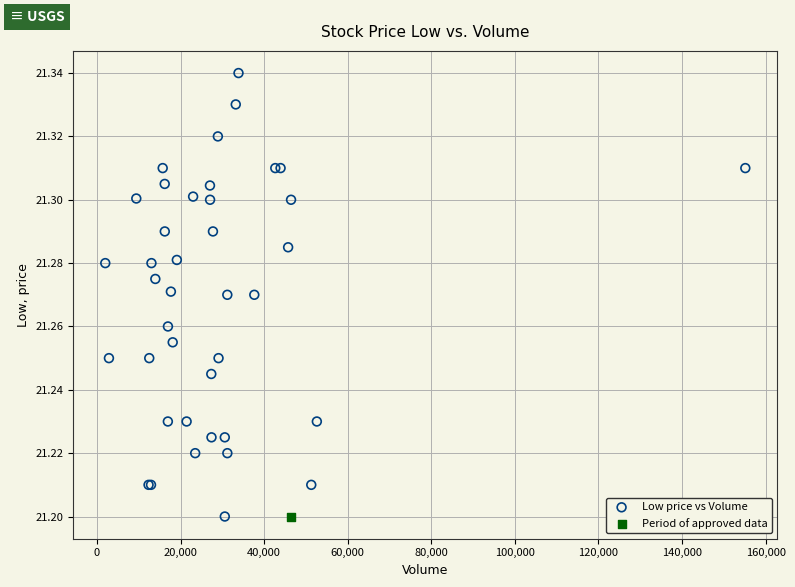

What are all the series names shown in the legend?

Low price vs Volume, Period of approved data